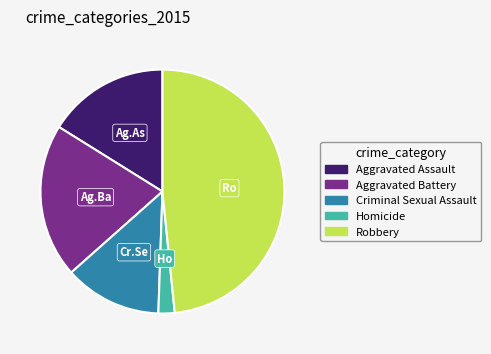

Combined, do Aggravated Assault and Criminal Sexual Assault account for over 50%?

No